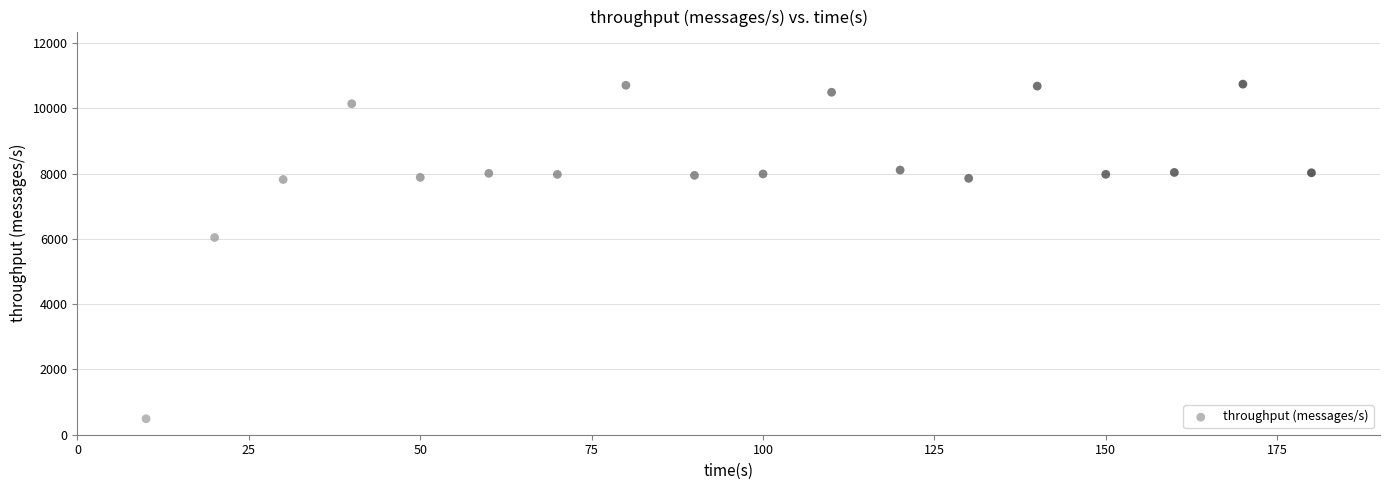

What is the range of Y values (max minus min)?

10253